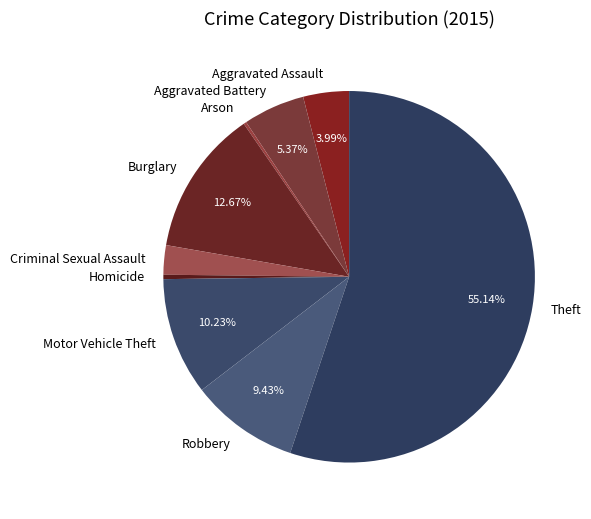

Which category has the biggest portion of the pie?

Theft